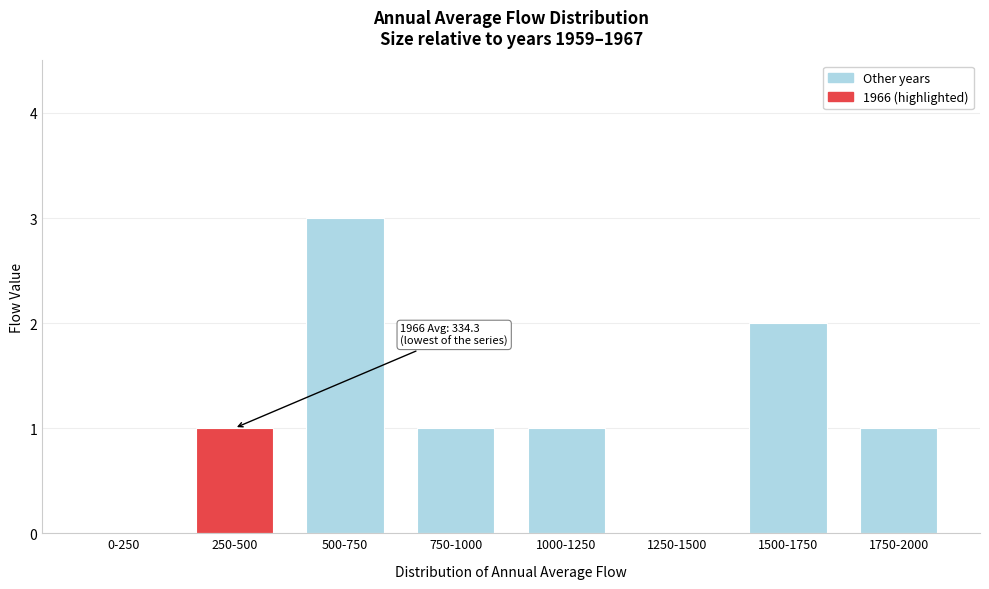

Reading right to left, transcribe all the data shown in this chart.

1750-2000=1	1500-1750=2	1250-1500=0	1000-1250=1	750-1000=1	500-750=3	250-500=1	0-250=0